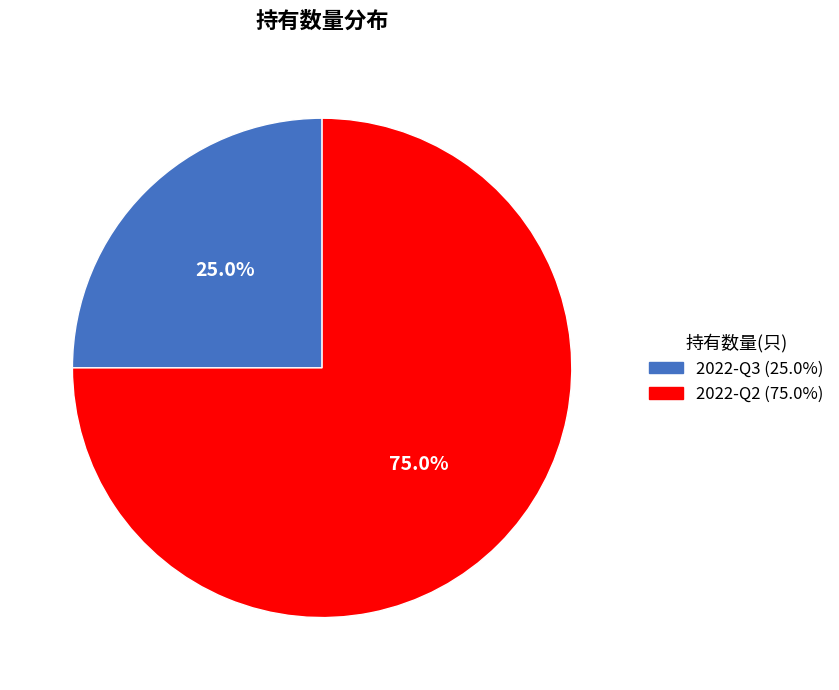

What percentage do 2022-Q2 and 2022-Q3 together represent?

100.0%